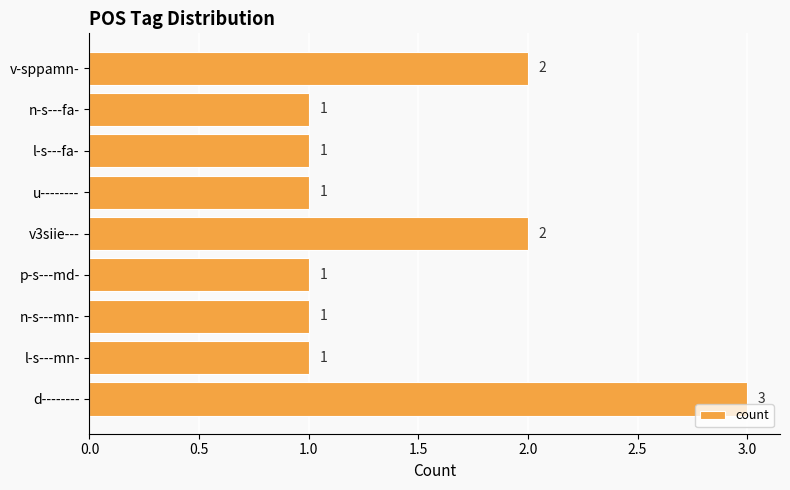

Read the value at d--------.

3